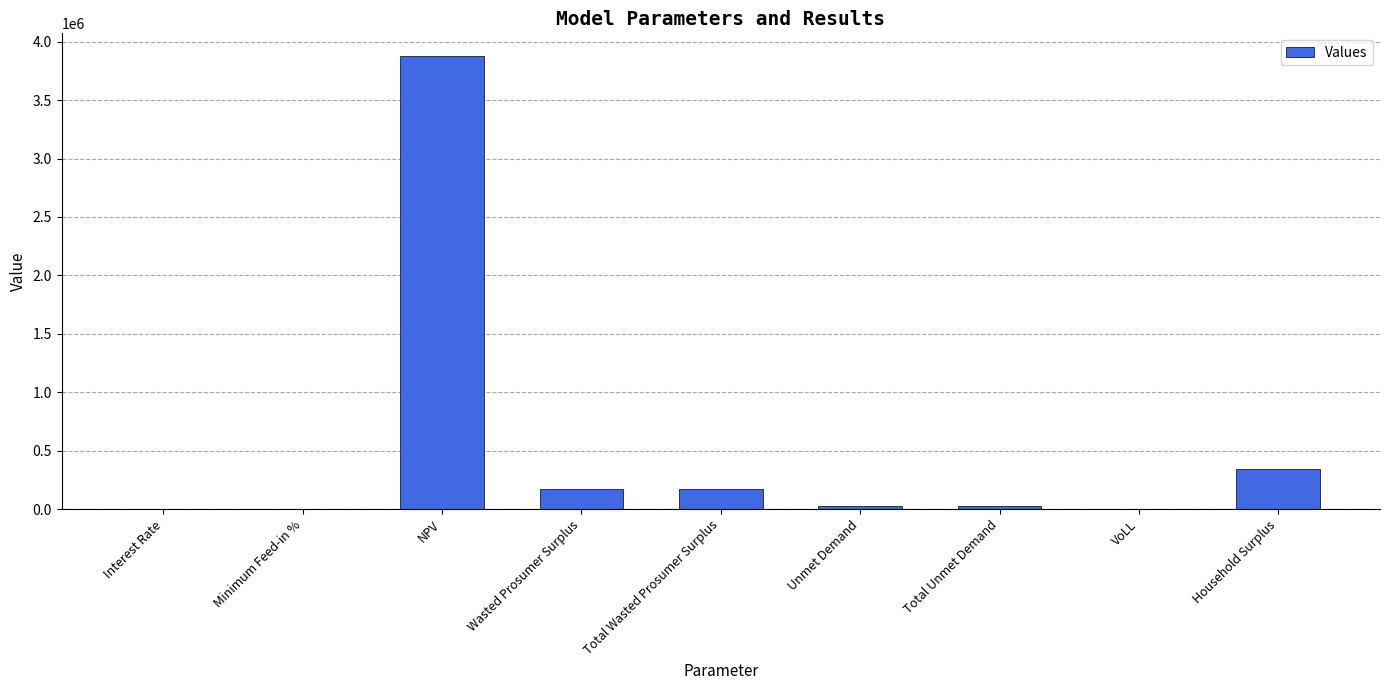

True or false: the data shows 87180.5 at Household Surplus.

False